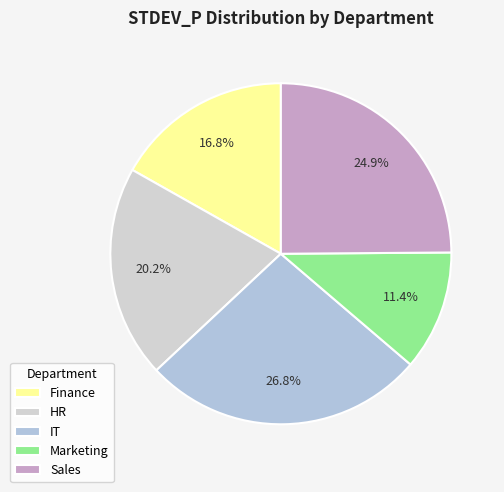

To the nearest percent, what is the difference between the HR and IT slice percentages?

7%